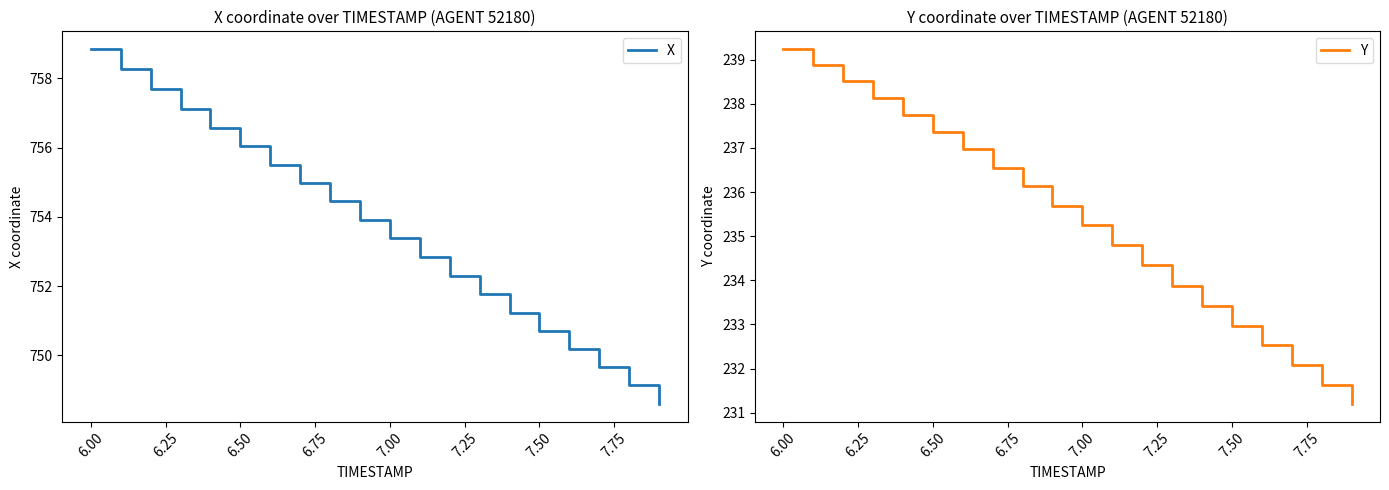

What is the average value of the Y series?

235.4